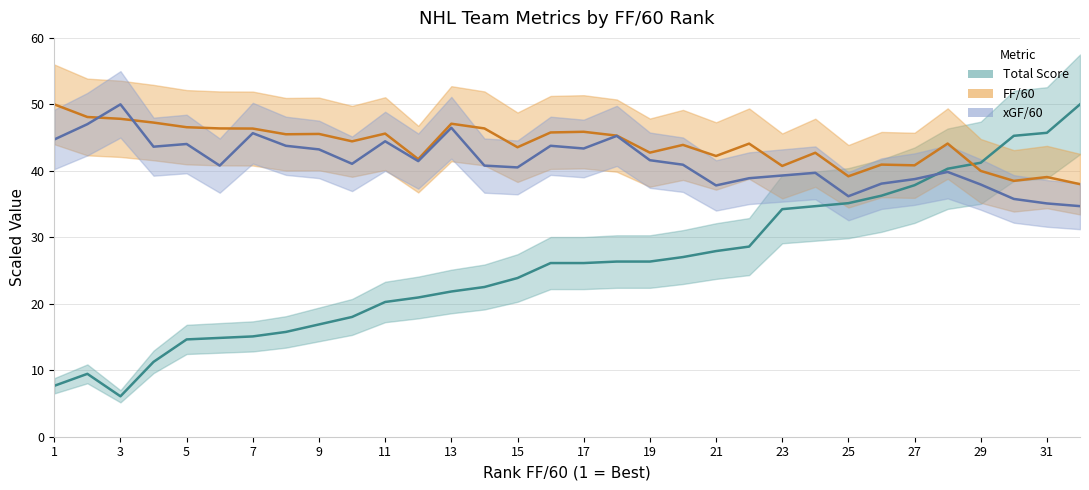

Reading left to right, extract all data points from this chart.

Total Score: 7.7	9.5	6.1	11.3	14.6	14.9	15.1	15.8	16.9	18.0	20.3	20.9	21.8	22.5	23.9	26.1	26.1	26.4	26.4	27.0	27.9	28.6	34.2	34.7	35.1	36.3	37.8	40.3	41.2	45.3	45.7	50.0
FF/60: 50.0	48.1	47.8	47.3	46.6	46.4	46.4	45.5	45.6	44.4	45.6	41.8	47.1	46.4	43.5	45.8	45.9	45.3	42.7	43.9	42.2	44.1	40.7	42.7	39.2	40.9	40.8	44.1	40.0	38.5	39.1	38.0
xGF/60: 44.7	47.0	50.0	43.6	44.0	40.8	45.7	43.8	43.2	41.1	44.4	41.5	46.5	40.8	40.5	43.8	43.4	45.3	41.6	40.9	37.8	38.9	39.3	39.7	36.2	38.1	38.8	39.8	37.9	35.8	35.1	34.7